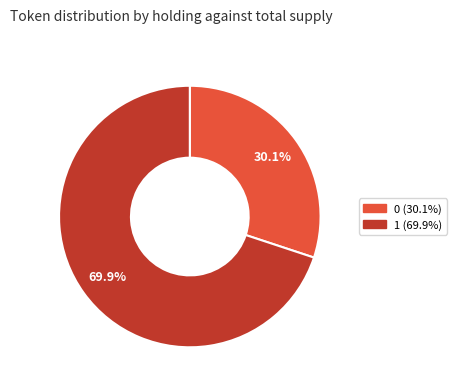

To the nearest percent, what is the difference between the 0 and 1 slice percentages?

40%